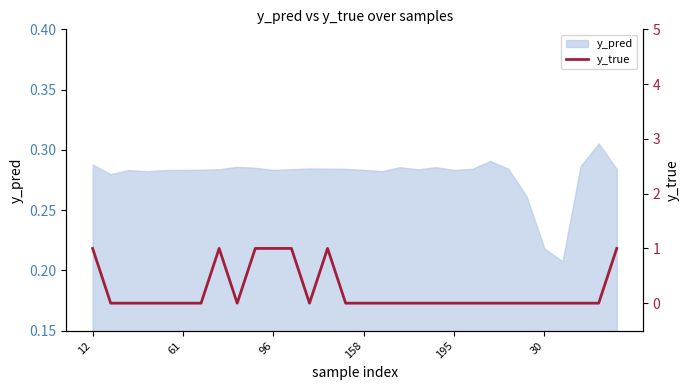

True or false: y_pred has a value of 0.1 at 195.

False